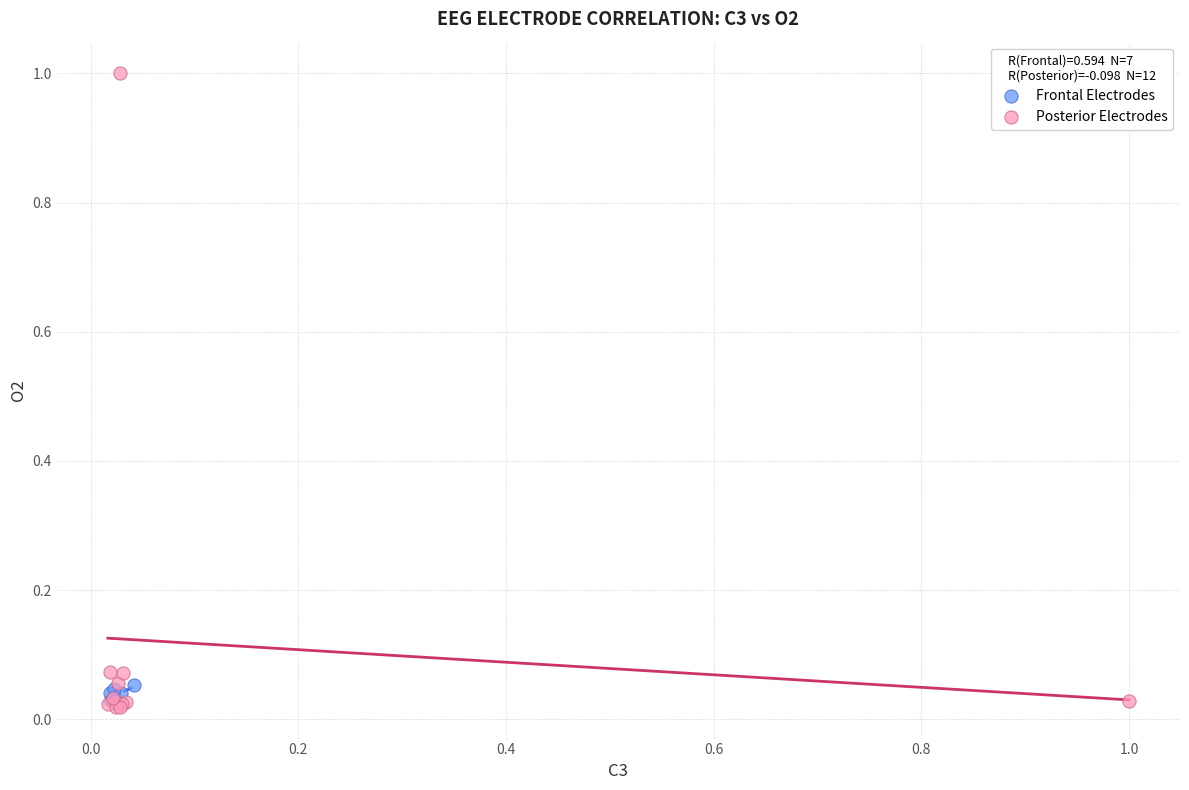

Which series has the widest spread of Y values?

Posterior Electrodes